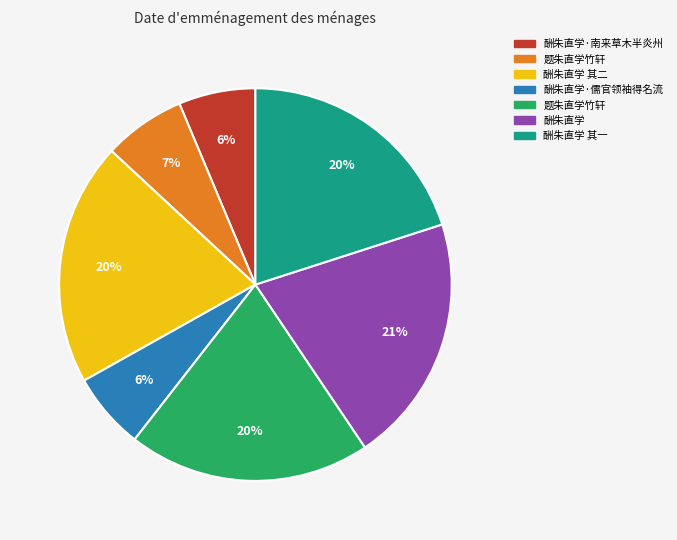

Does any single category account for the majority?

No